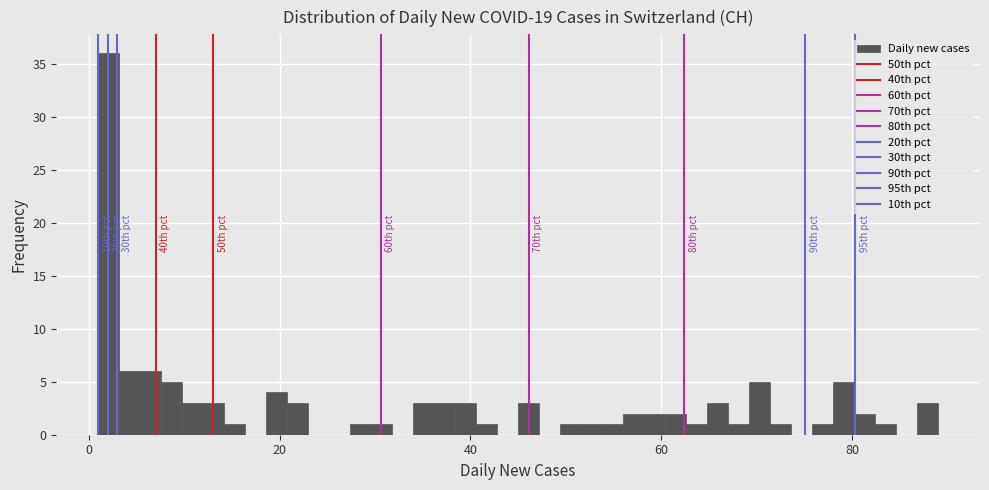

Read against the x-axis, roughly where is the centre of the tallest bar?

2